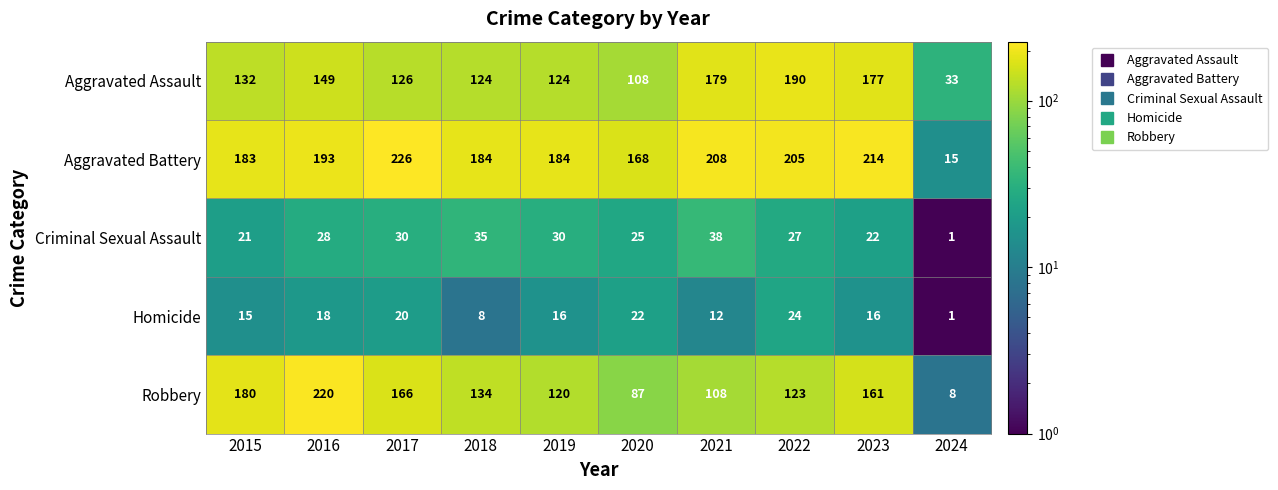

What is the difference between the maximum and minimum values in the Criminal Sexual Assault series?

37